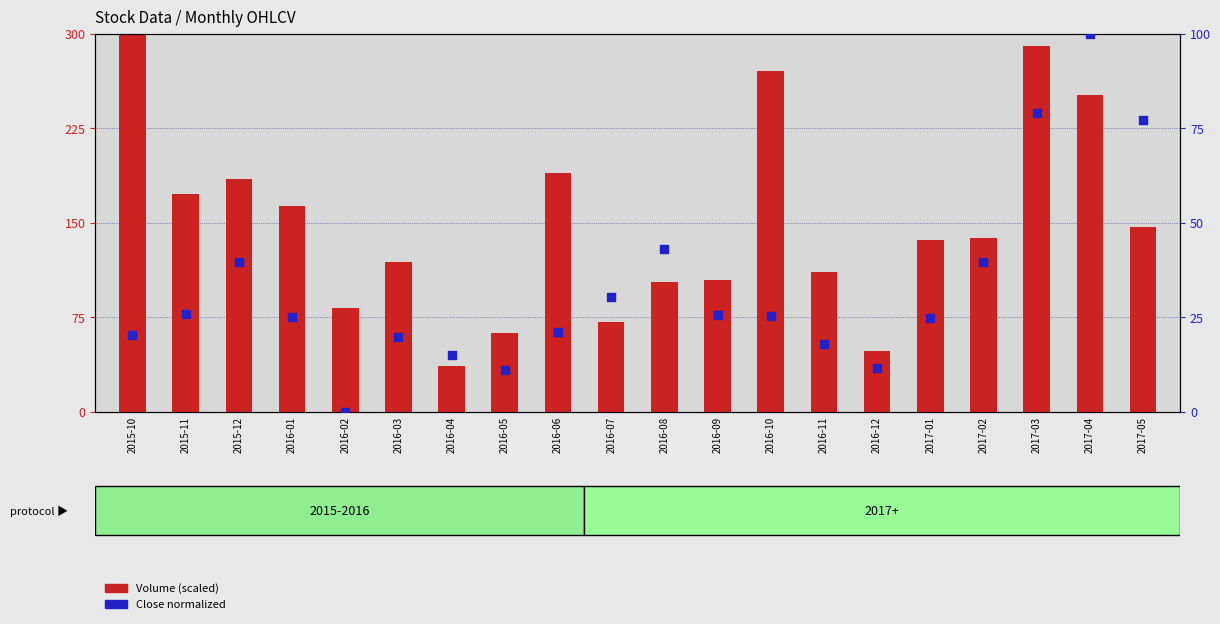

Is the value of Volume (scaled) at 2017-04 greater than the value of Close (normalized) at 2016-04?

Yes